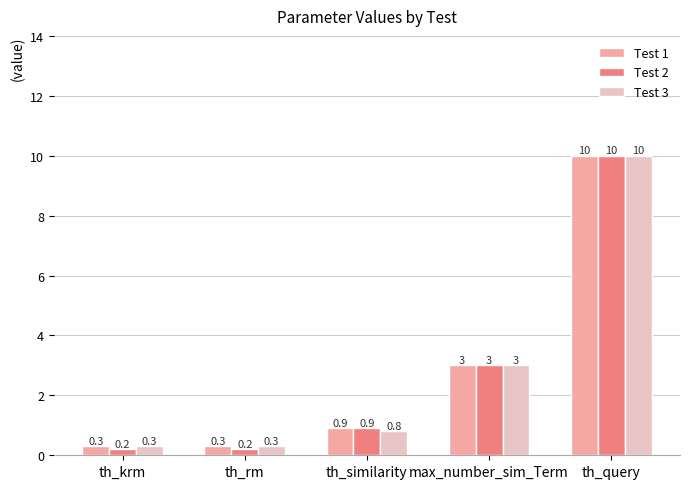

Is it true that Test 1 equals 15.3 at th_query?

False